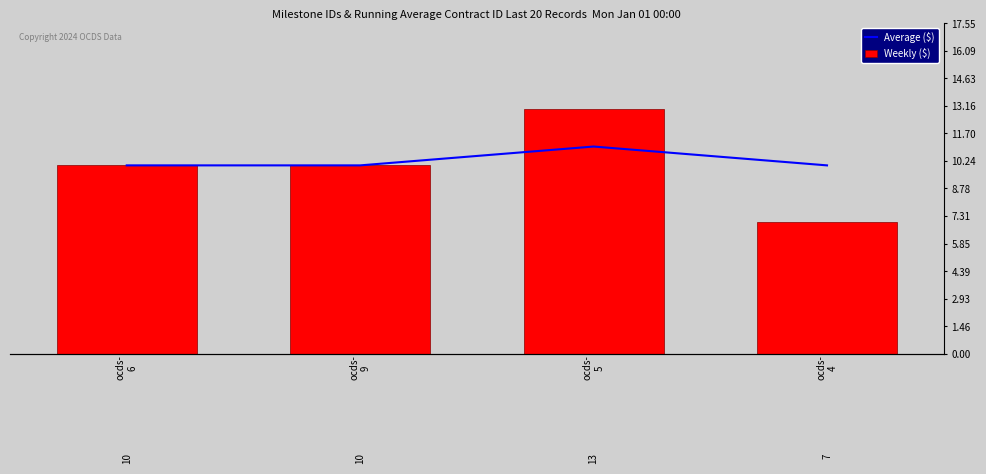

Reading left to right, transcribe all the data shown in this chart.

Average ($): ocds-
6=10	ocds-
9=10	ocds-
5=11	ocds-
4=10
Weekly ($): ocds-
6=10	ocds-
9=10	ocds-
5=13	ocds-
4=7